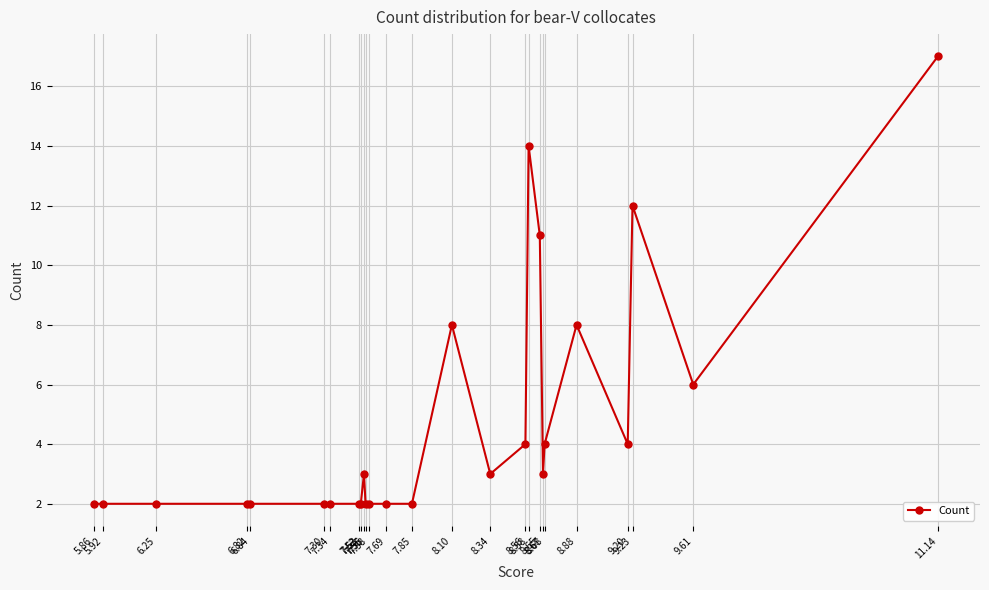

What is the label of the 24th point from the left?

9.23